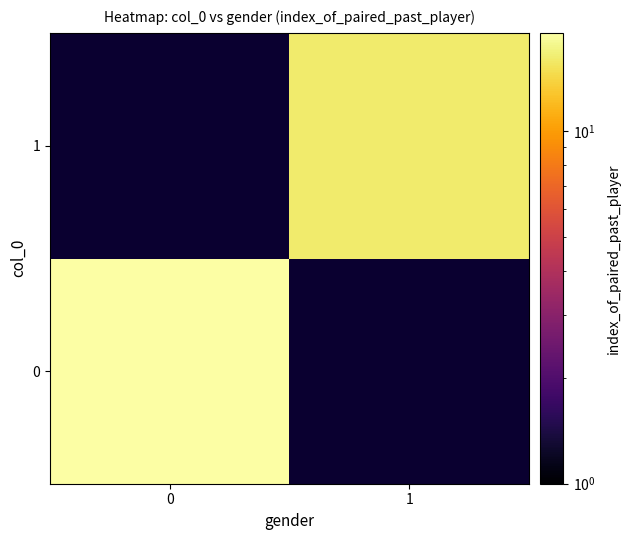

At how many categories does at least one series exceed 18?

1